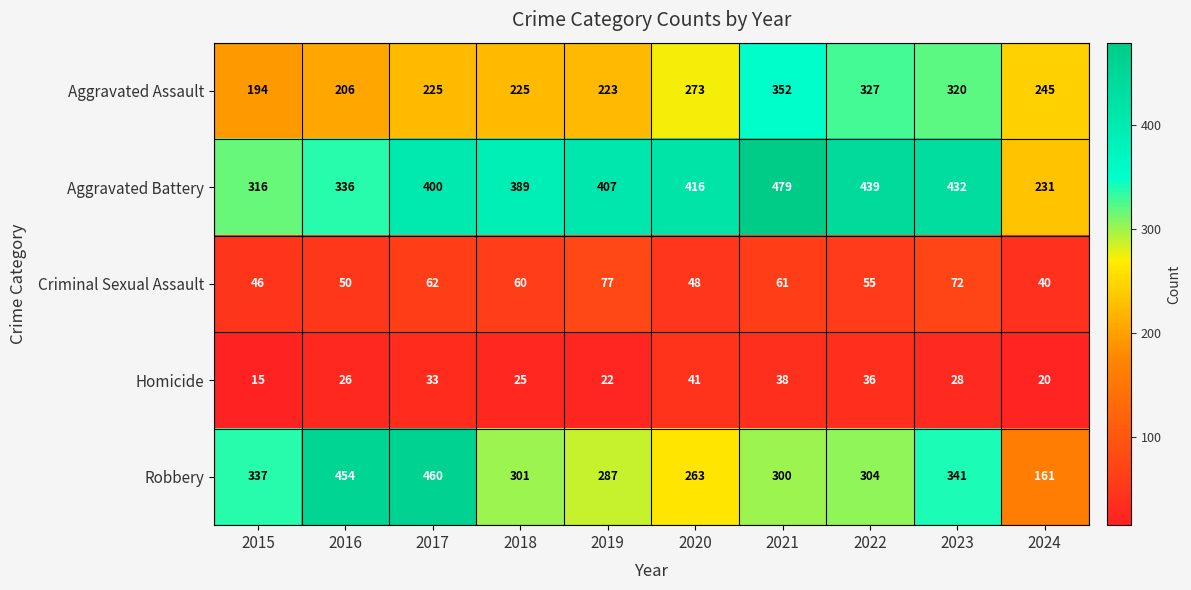

What is the difference between the second highest and second lowest values in the Aggravated Battery series?

123